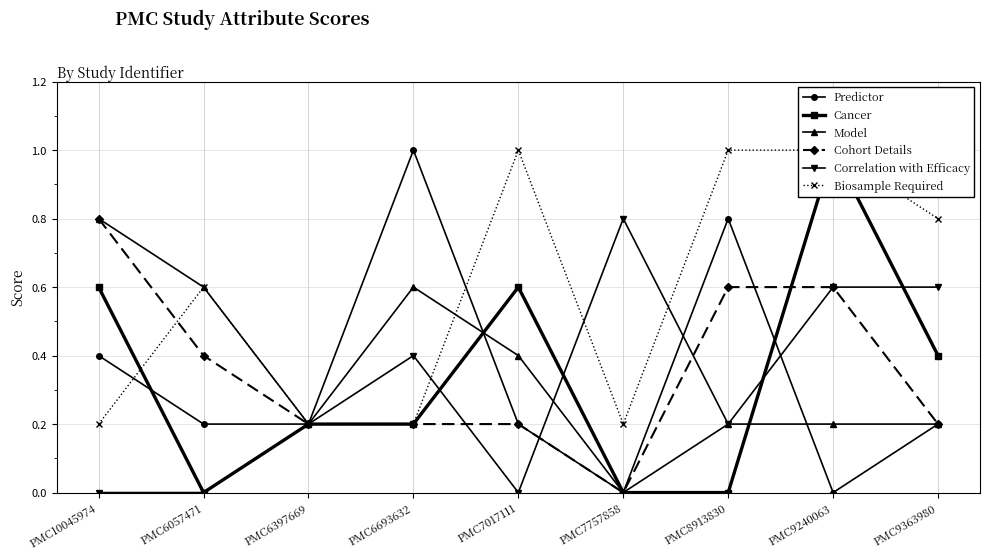

Rank the categories by Biosample Required value from lowest to highest.

PMC10045974, PMC6397669, PMC6693632, PMC7757858, PMC6057471, PMC9363980, PMC7017111, PMC8913830, PMC9240063